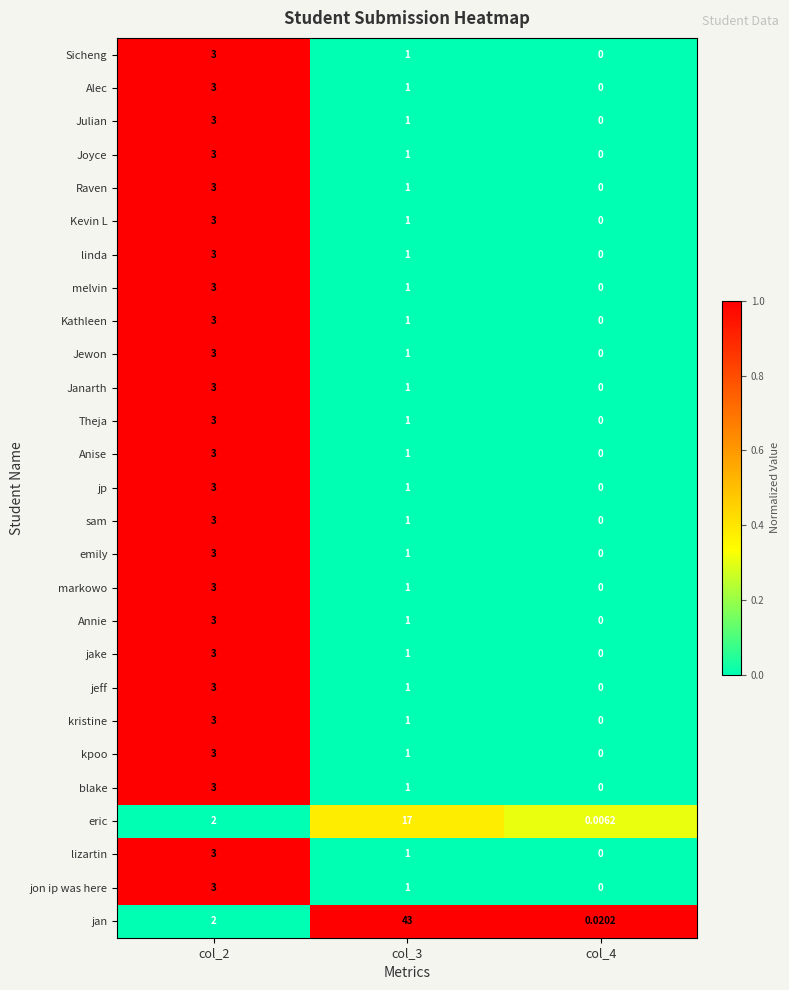

Which series changed the most between col_3 and col_4?

jan